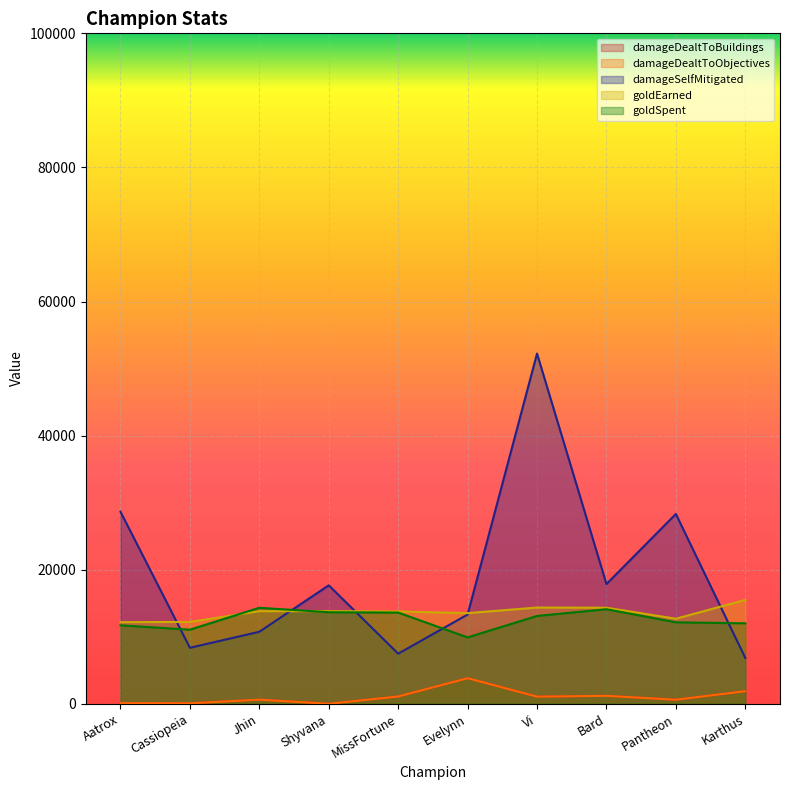

How many data points does each series have?

10